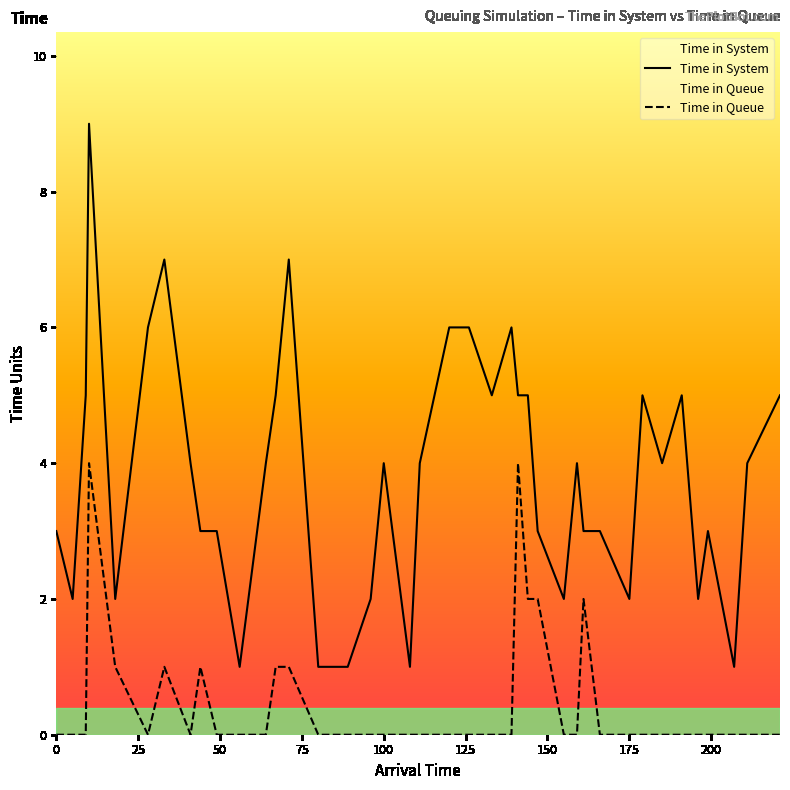

What is the sum of all Time in Queue values?

19